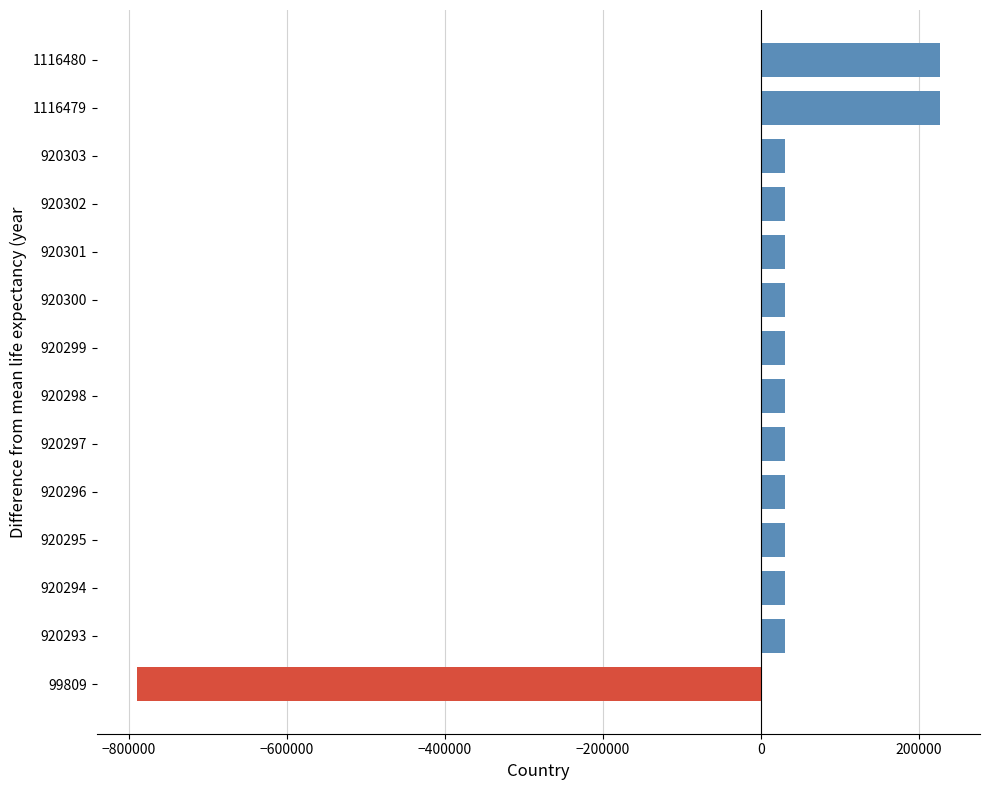

Which has a higher value, 99809 or 1116479?

1116479